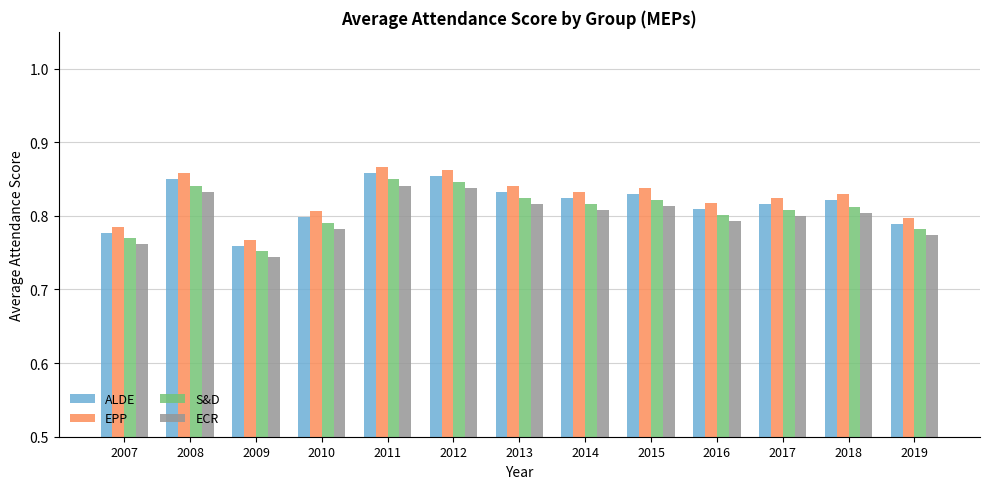

Which series changed the most between 2011 and 2013?

EPP